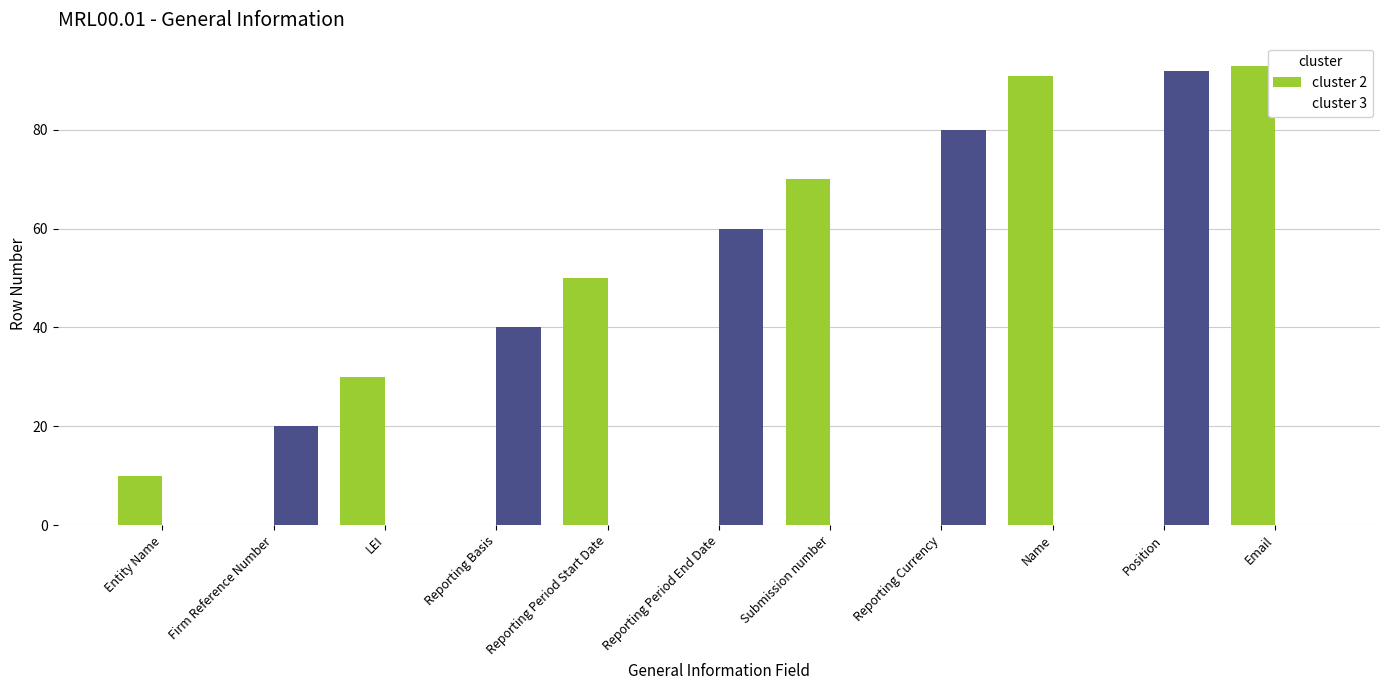

What are all the series names shown in the legend?

cluster 2, cluster 3